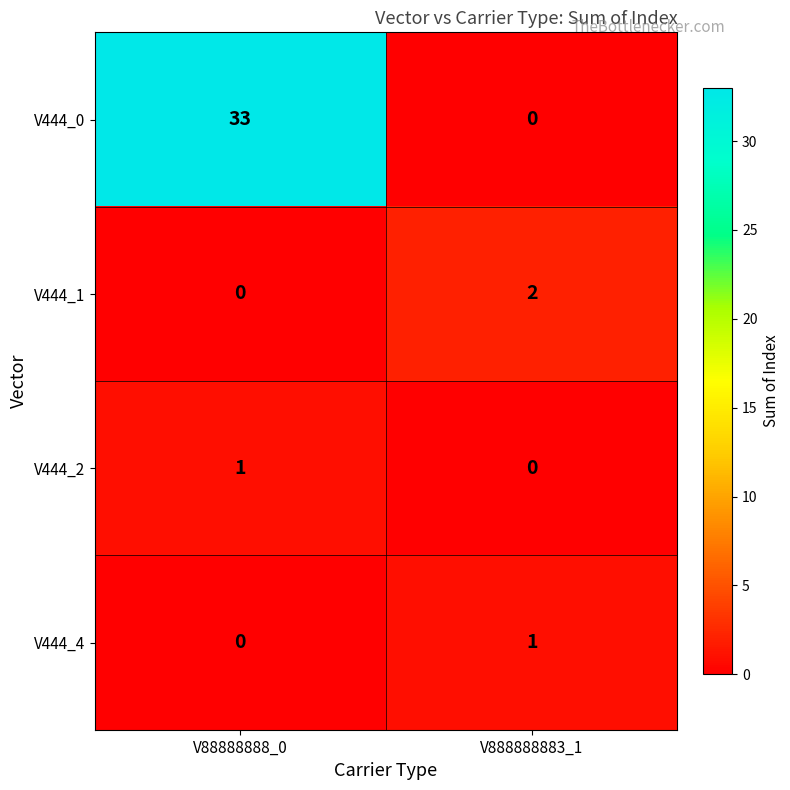

Reading left to right, list all the values displayed in this chart.

V444_0: 33	0
V444_1: 0	2
V444_2: 1	0
V444_4: 0	1